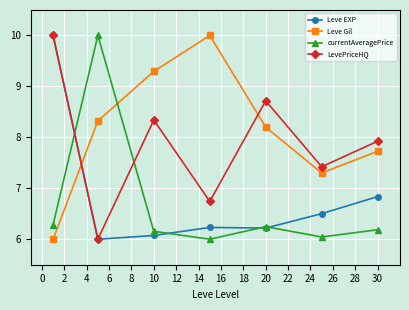

True or false: LevePriceHQ has more than 0 points higher than both neighbors.

True